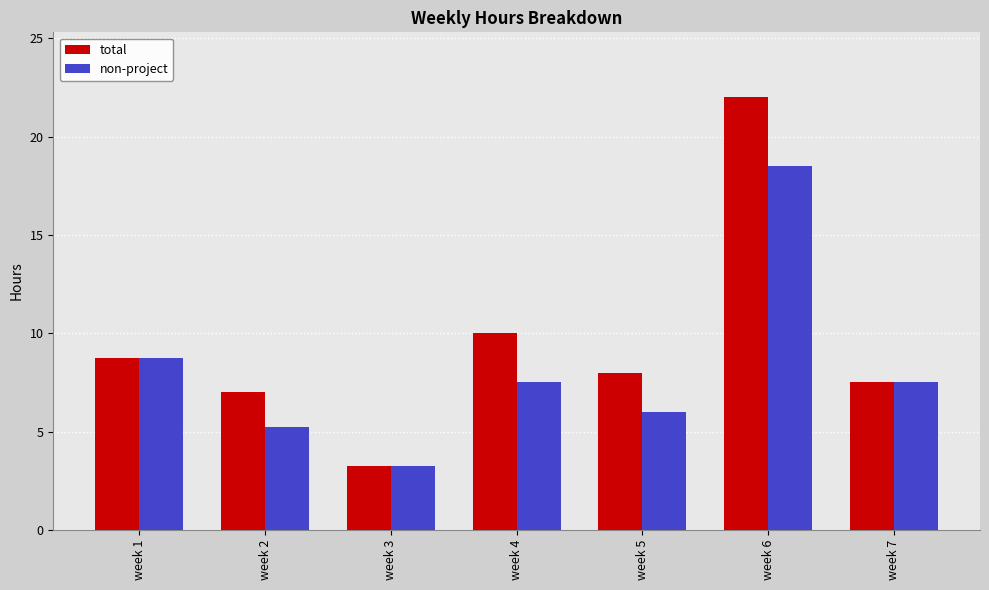

At which category is the sum across all series the highest?

week 6